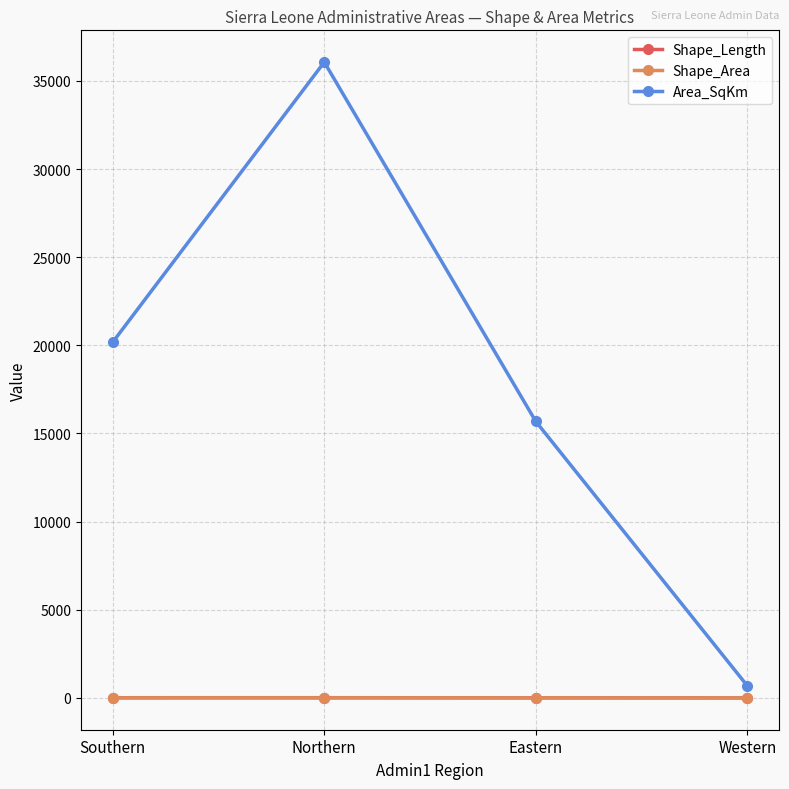

What are all the series names shown in the legend?

Shape_Length, Shape_Area, Area_SqKm